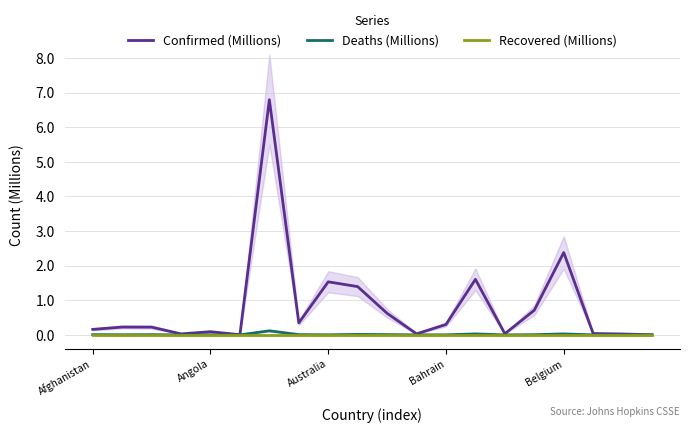

True or false: Deaths (Millions) and Recovered (Millions) intersect in this chart.

False